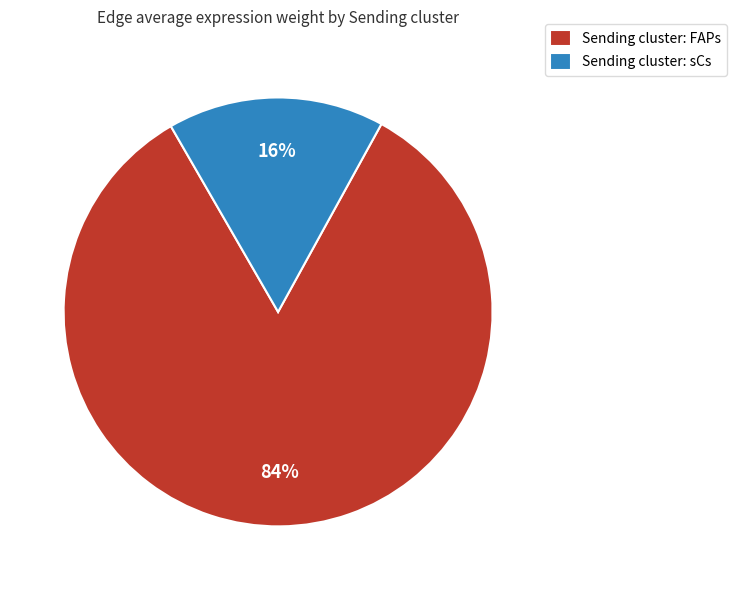

What is the largest slice in the pie chart?

Sending cluster: FAPs